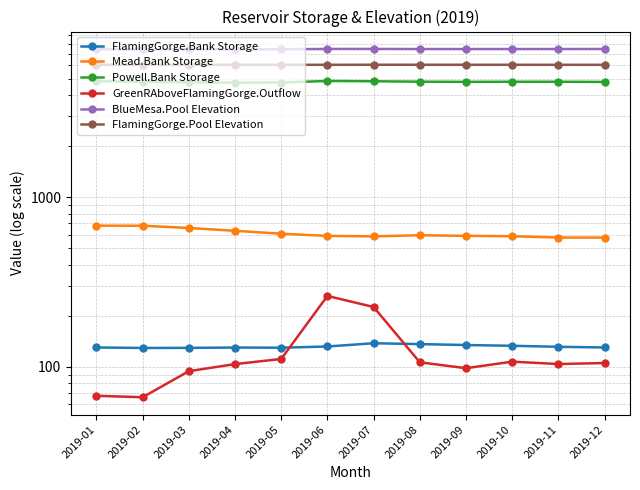

Is this an area chart (filled region under the line)?

No